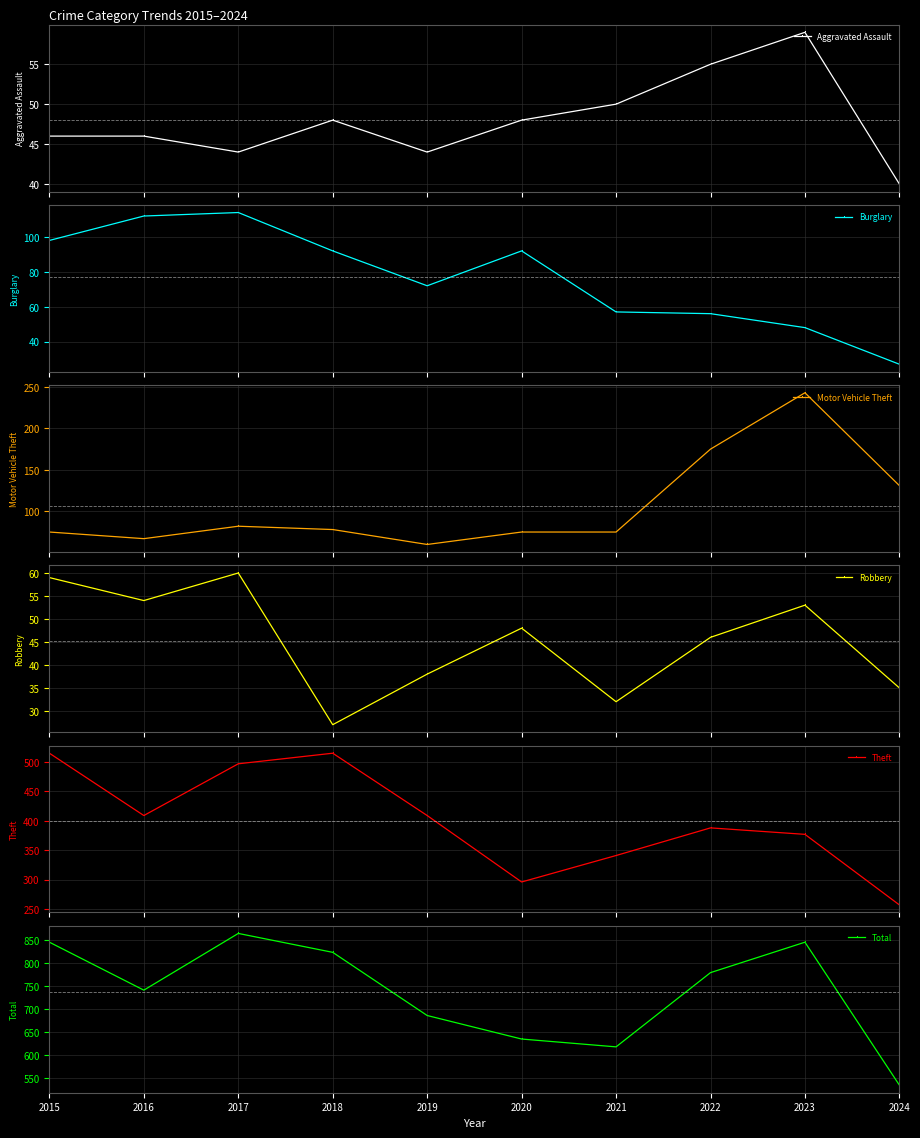

Which series ends up on top after the final intersection of Motor Vehicle Theft and Burglary?

Motor Vehicle Theft